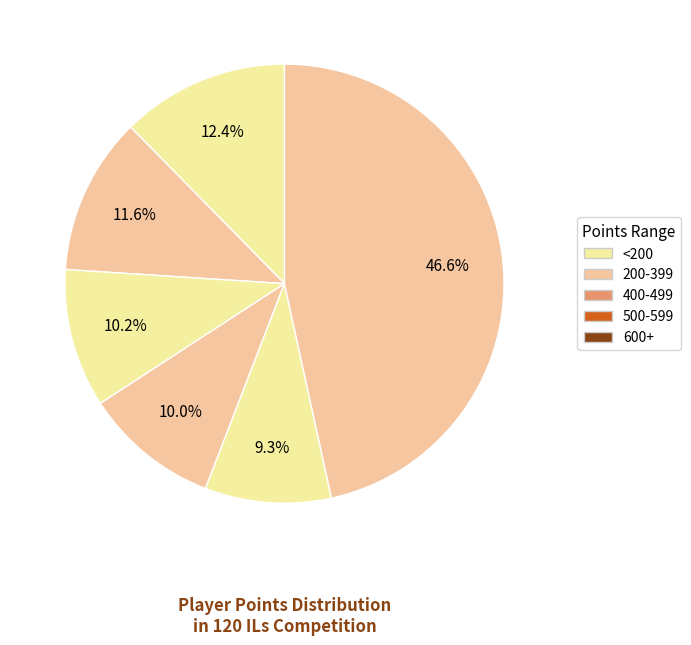

How many segments does this pie chart have?

6